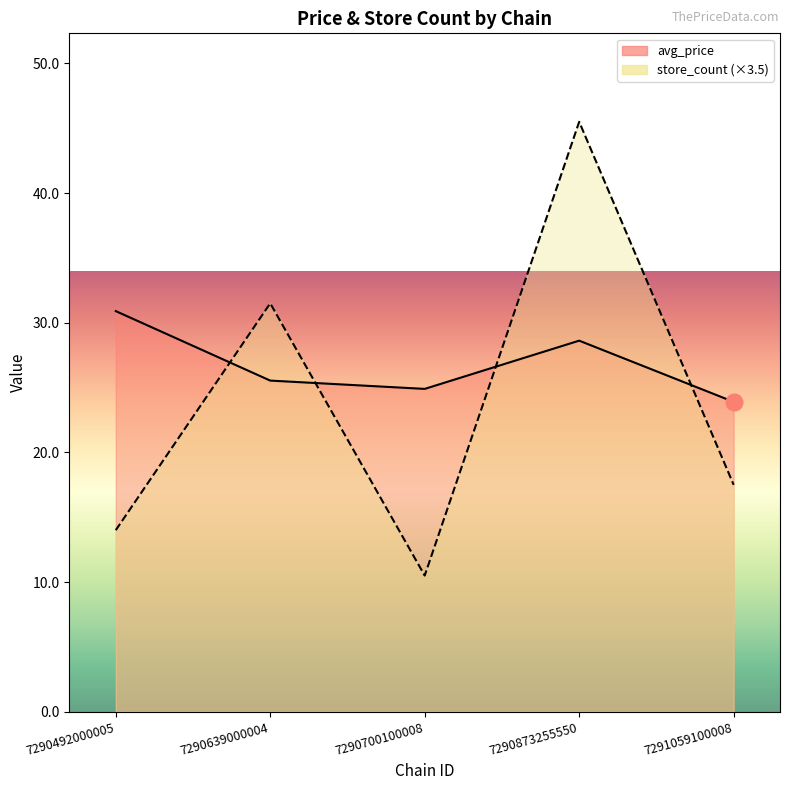

At which category does the chart reach its peak across all series?

7290873255550